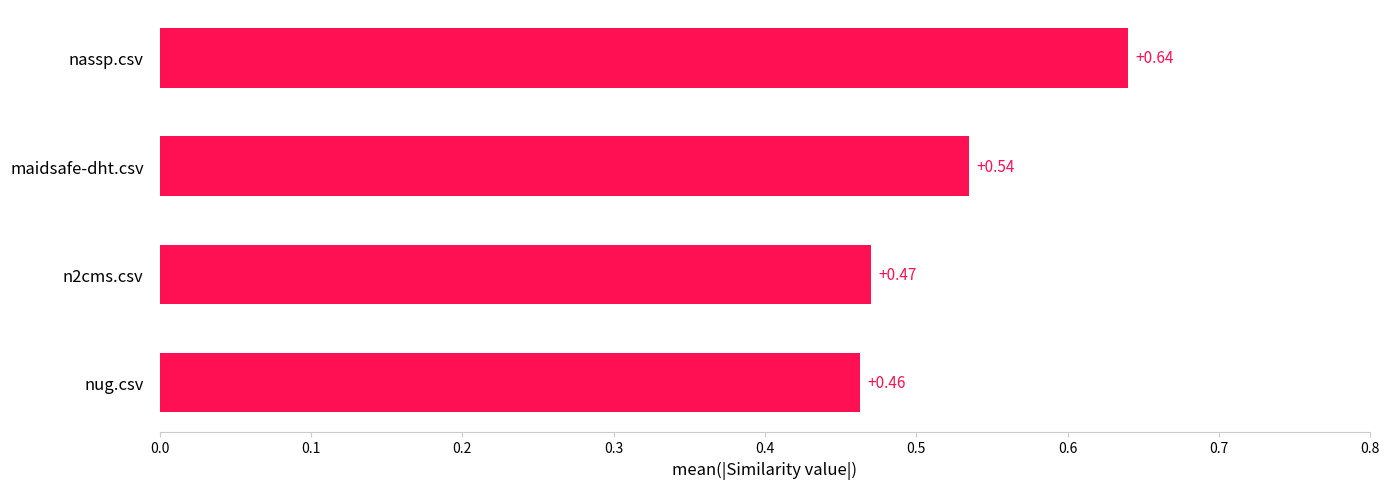

What is the sum of all values?

2.1